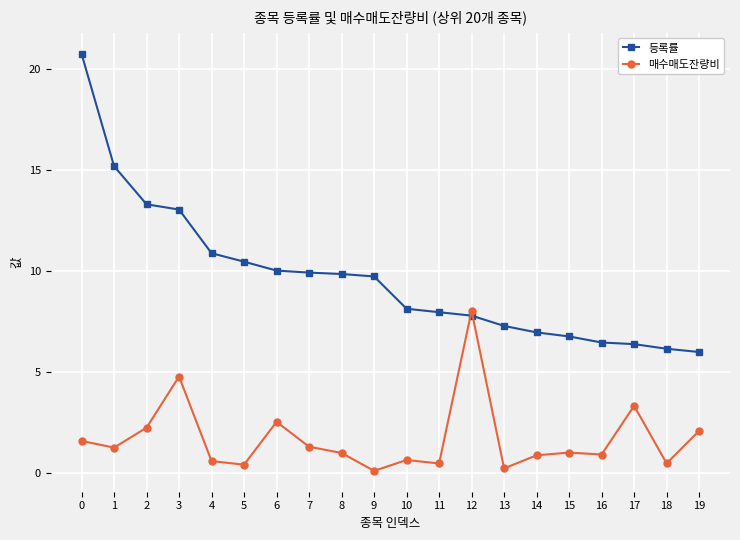

Read the 매수매도잔량비 value at 5.

0.4